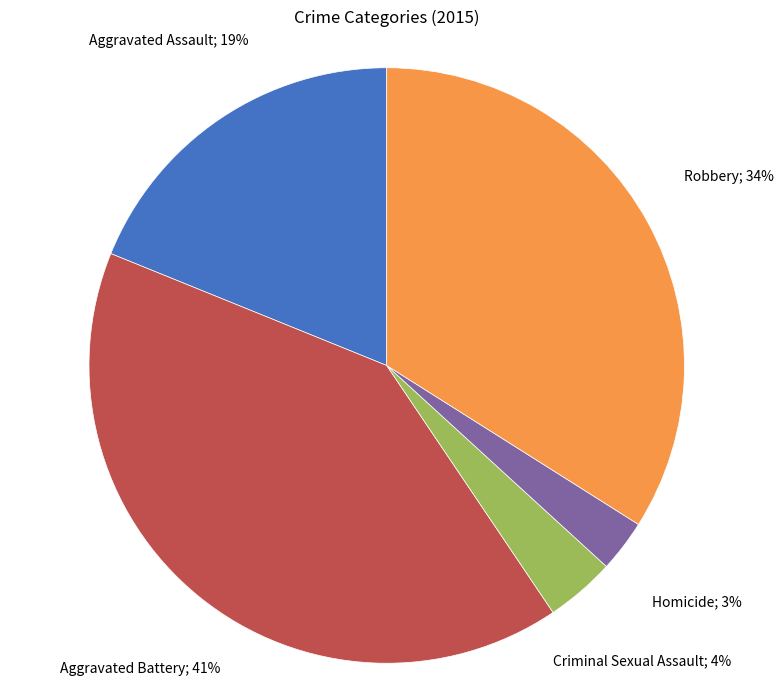

Is there a majority slice in this chart?

No